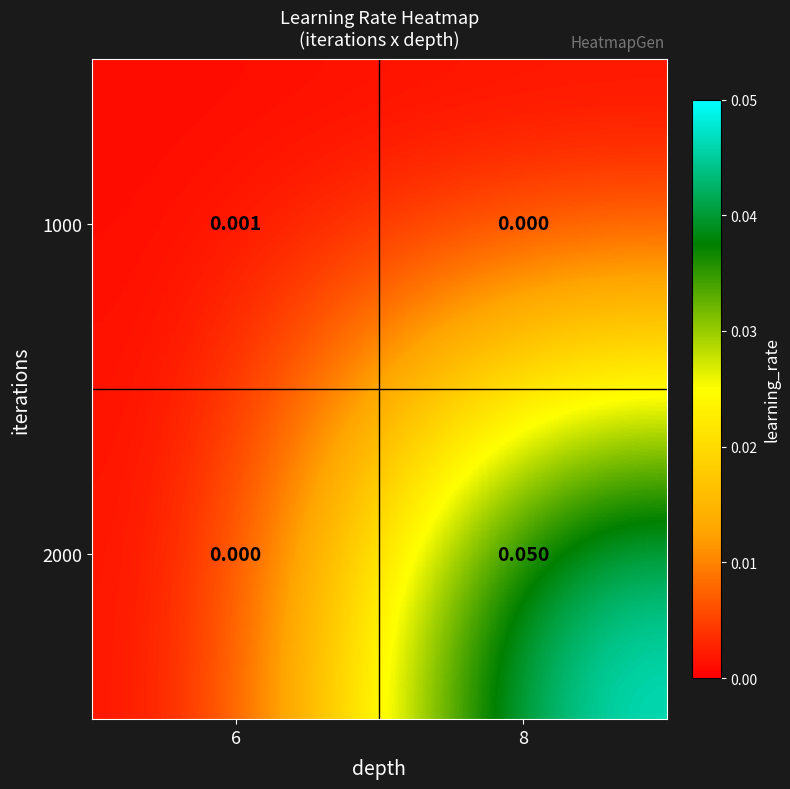

Is the value of 1000 at 6 greater than the value of 2000 at 6?

Yes